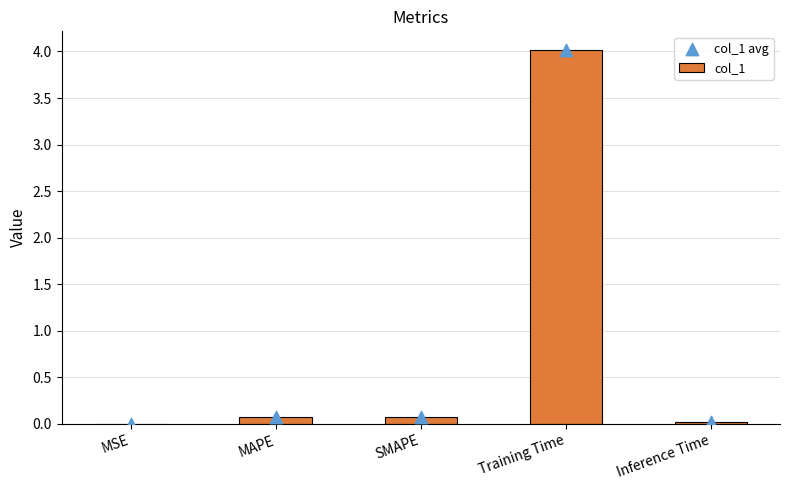

Which series contains the lowest Y value?

col_1